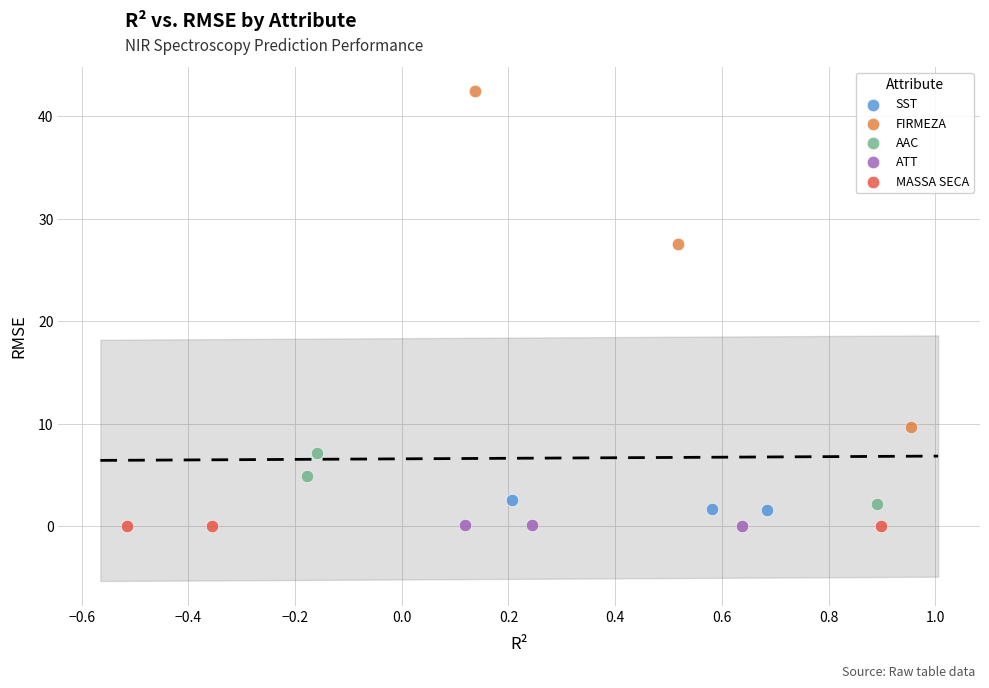

What are all the series names shown in the legend?

SST, FIRMEZA, AAC, ATT, MASSA SECA